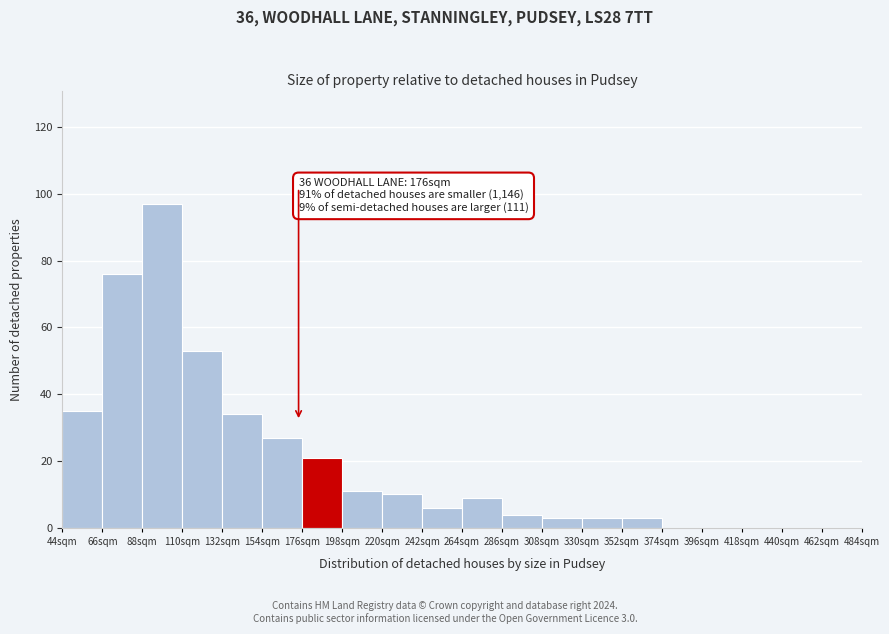

Over which range of the x-axis is the bar tallest?

88 to 110